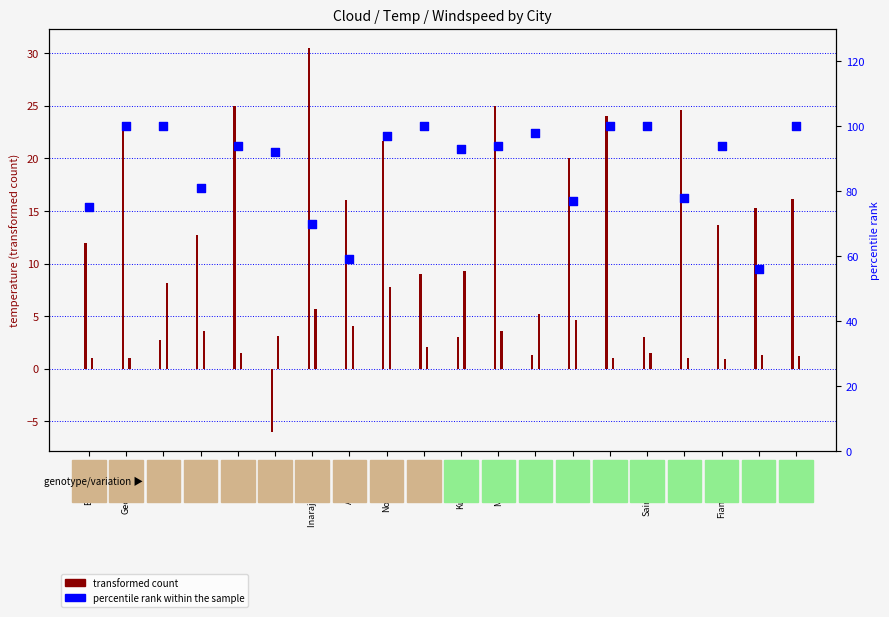

Which has a higher value, Vientiane or Kuressaare?

Kuressaare